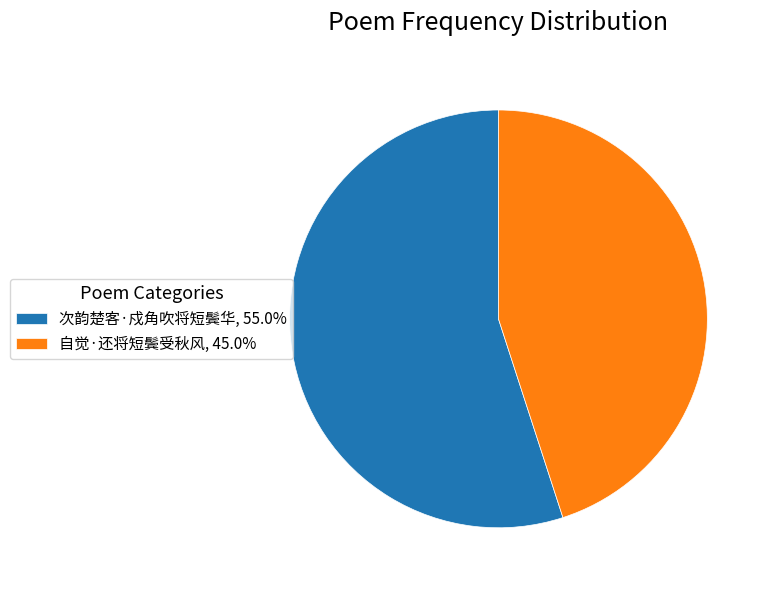

Do 自觉·还将短鬓受秋风, 45.0% and 次韵楚客·戍角吹将短鬓华, 55.0% together represent more than half of the pie?

Yes